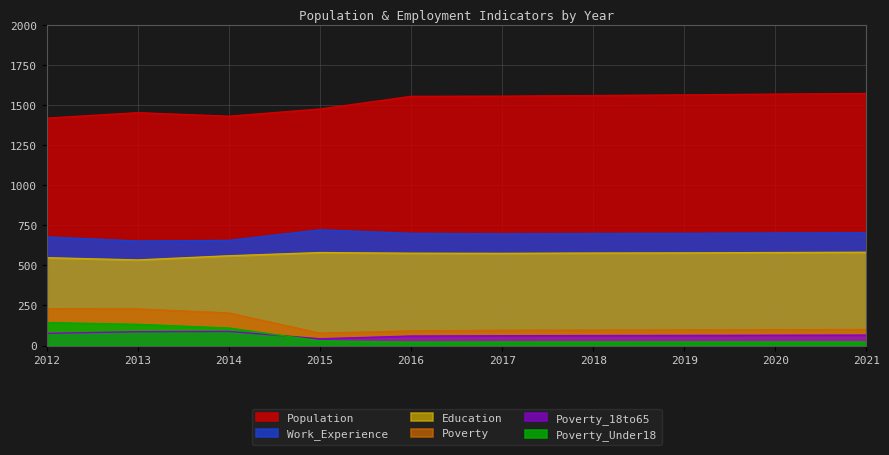

True or false: Work_Experience and Education cross at least once.

False